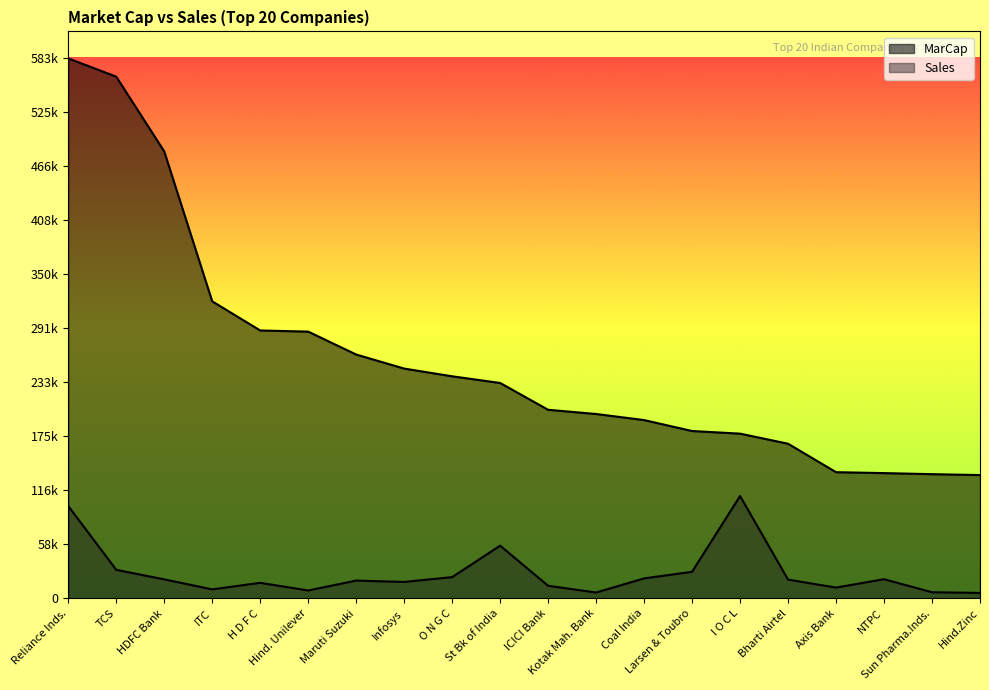

True or false: Sales has a value of 99810.0 at Reliance Inds..

True